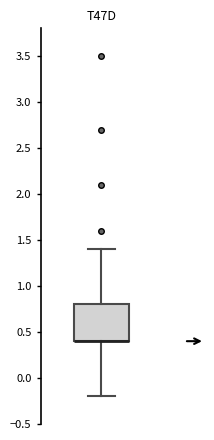

Where does the lower whisker of the box end on the y-axis? The values are not printed on the chart, so give them approximately, as read against the axis.

-0.2